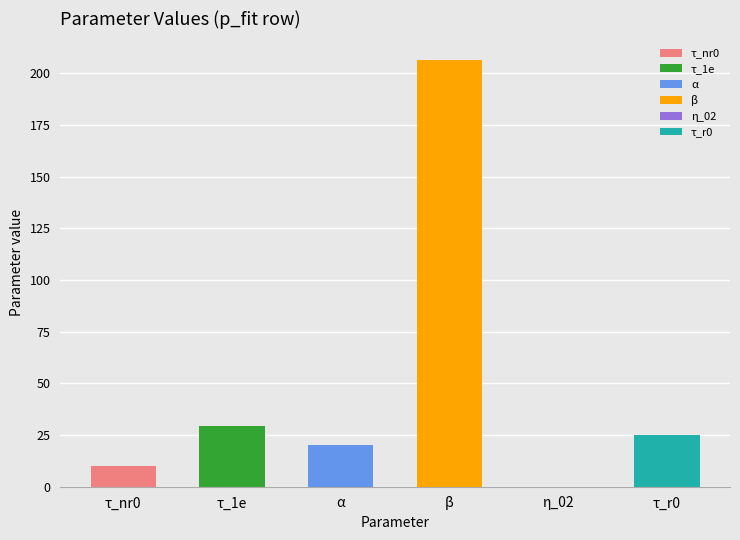

Reading left to right, transcribe all the data shown in this chart.

τ_nr0: 10.0	10.0	10.0	0.0	0.1
τ_1e: 29.3	29.3	29.0	0.3	1.0
α: 20.1	20.1	20.0	0.1	0.3
β: 206.4	206.4	200.0	6.4	3.2
η_02: 0.0	0.0	0.0	0.0	3.0
τ_r0: 24.9	24.9	25.0	0.1	0.3